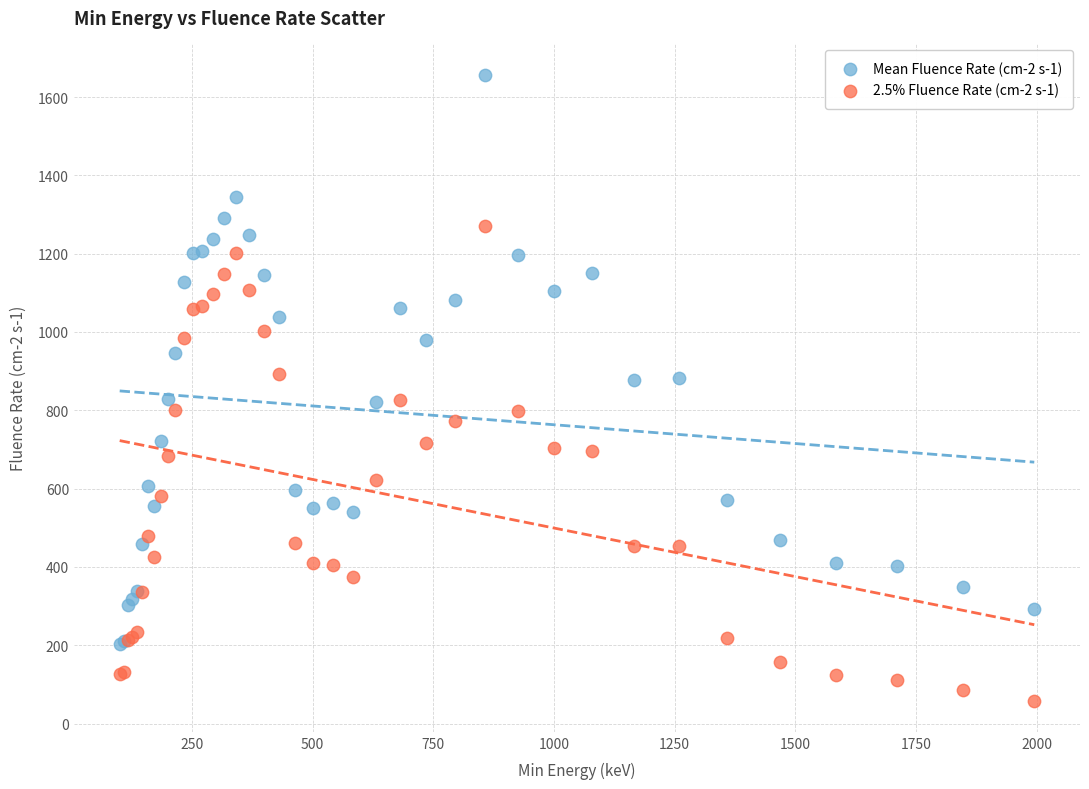

What are all the series names shown in the legend?

Mean Fluence Rate (cm-2 s-1), 2.5% Fluence Rate (cm-2 s-1)